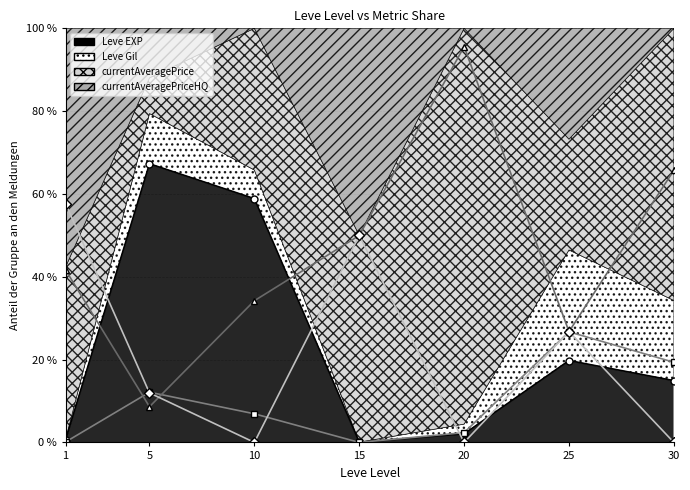

At which label does Leve Gil (line) first exceed 6?

5